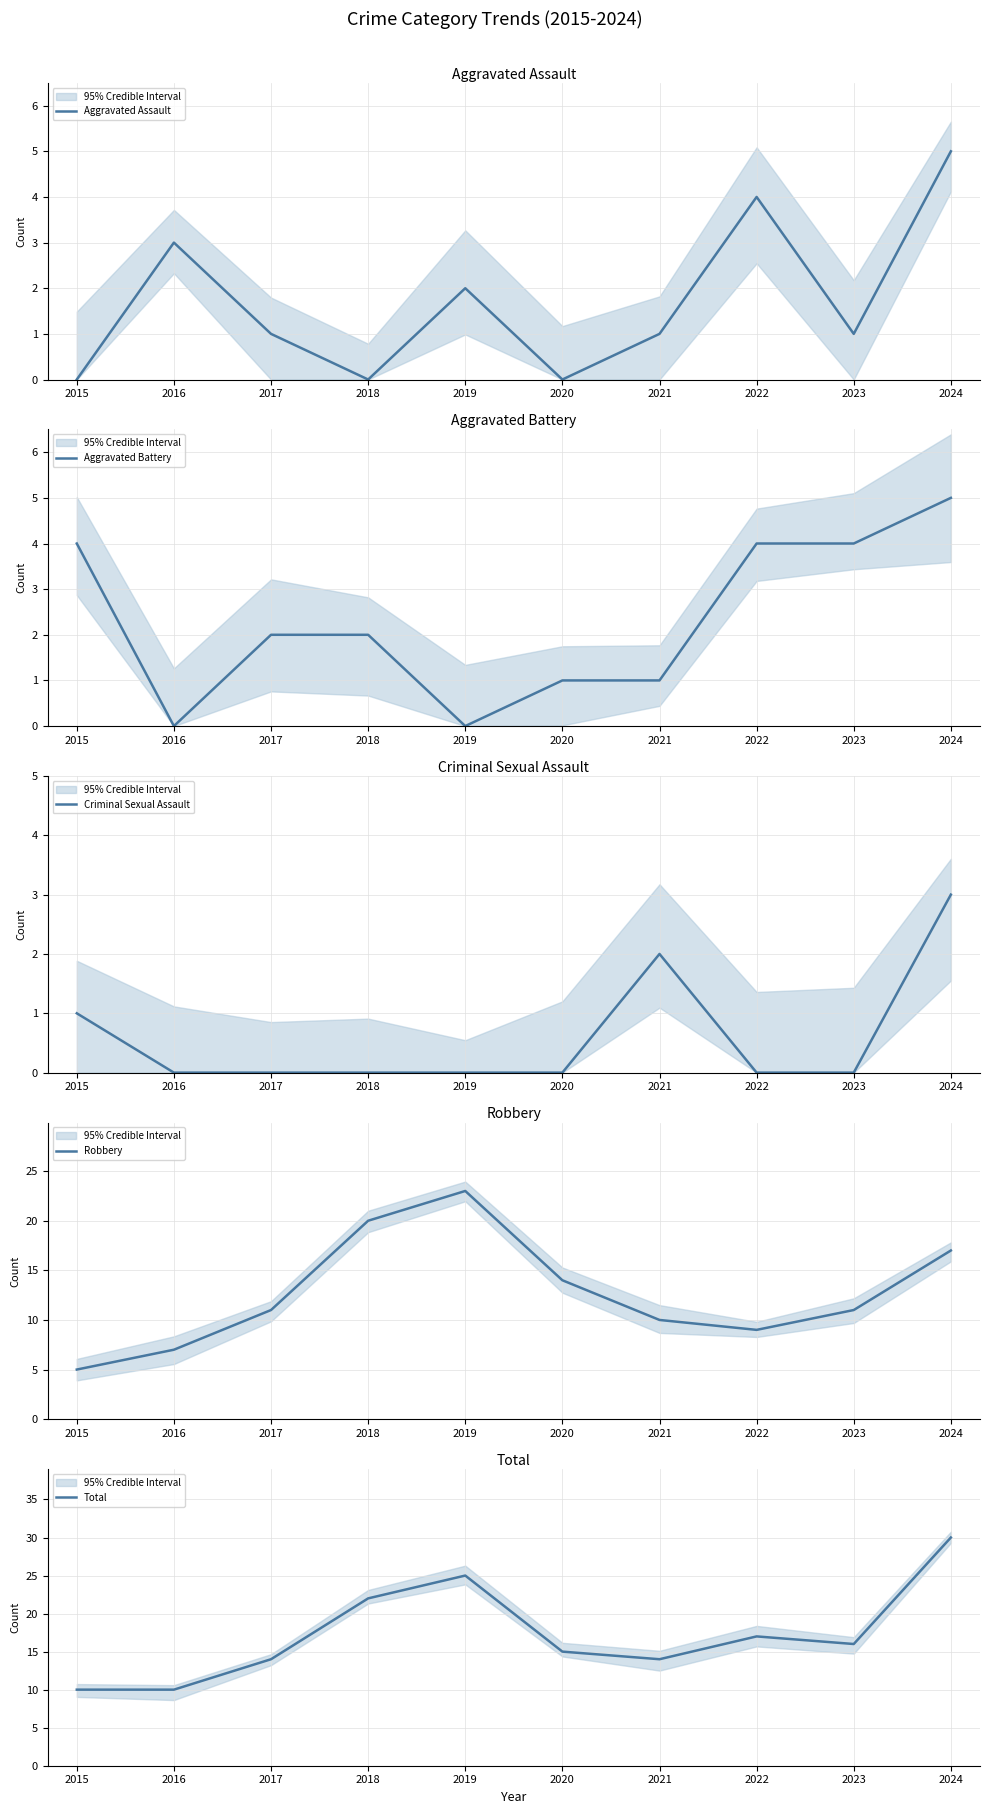

Which category has the lowest value across all series?

2015